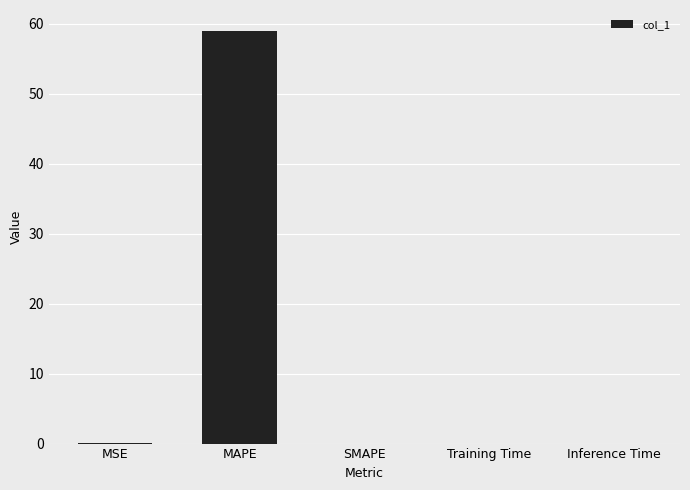

Is it true that the value at SMAPE is 29.9?

False